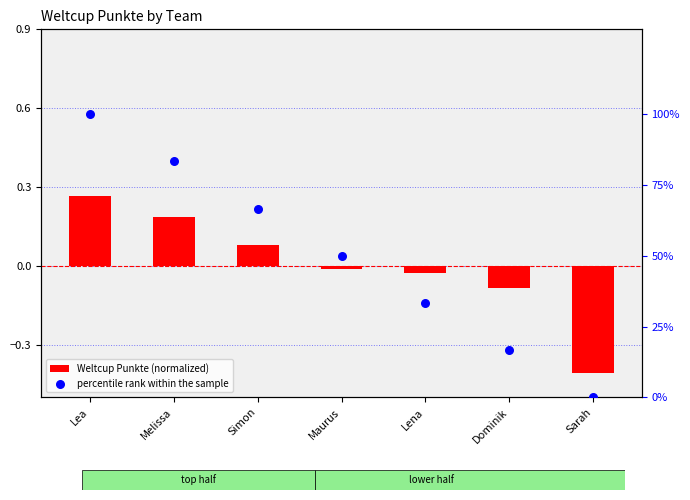

What are all the series names shown in the legend?

Weltcup Punkte (normalized), percentile rank within the sample